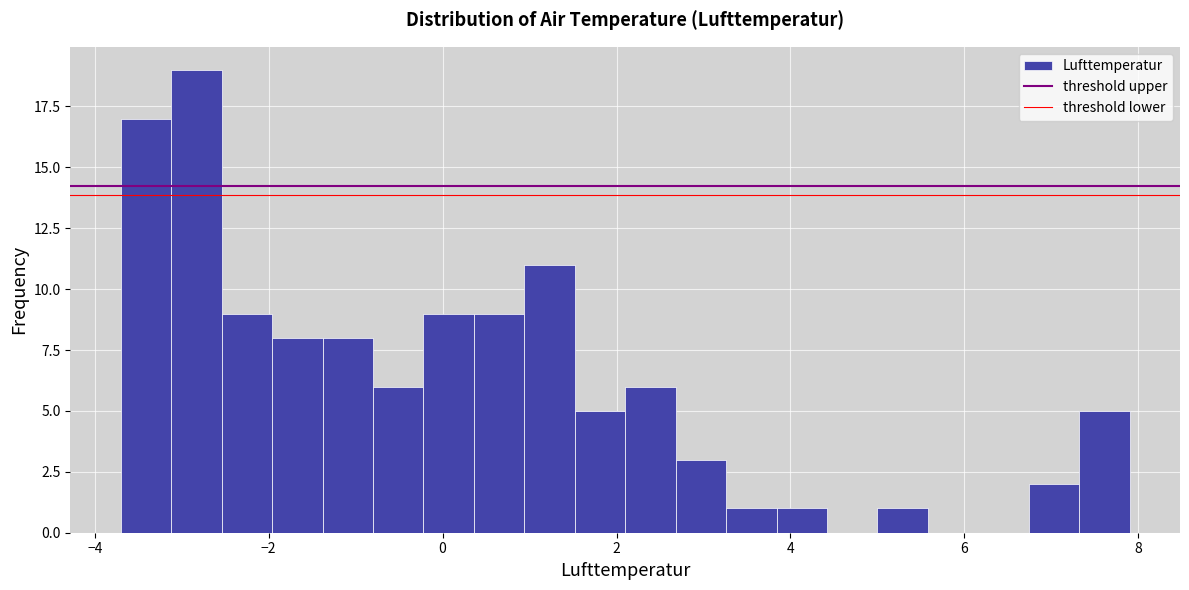

Around what value on the x-axis is the tallest bar? Give the approximate position of its centre, as read against the axis.

-2.8